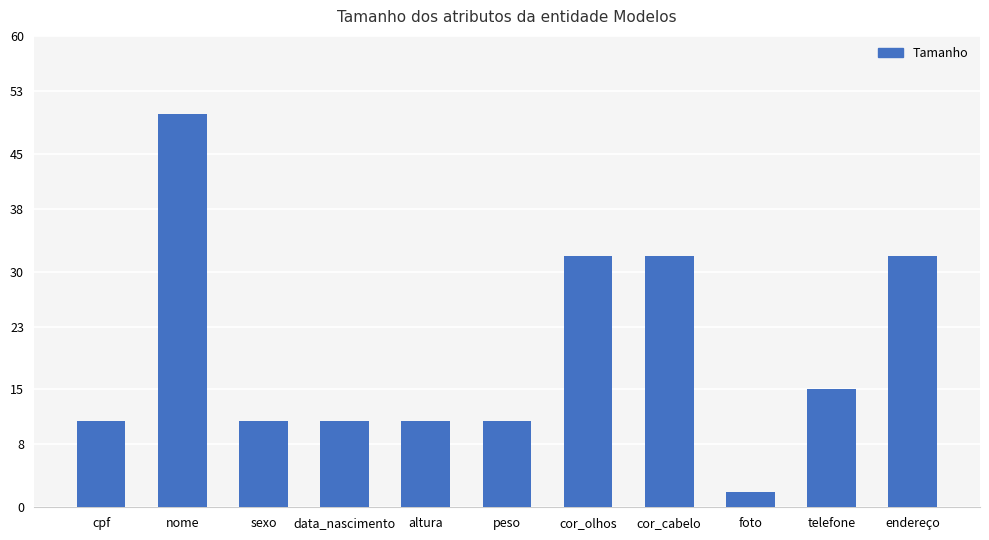

Read the value at nome, to the nearest 5.

50